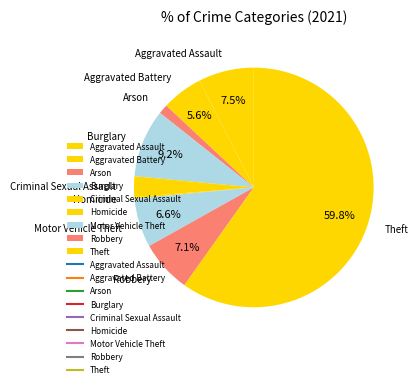

Is it true that Robbery is 13% of the pie?

False